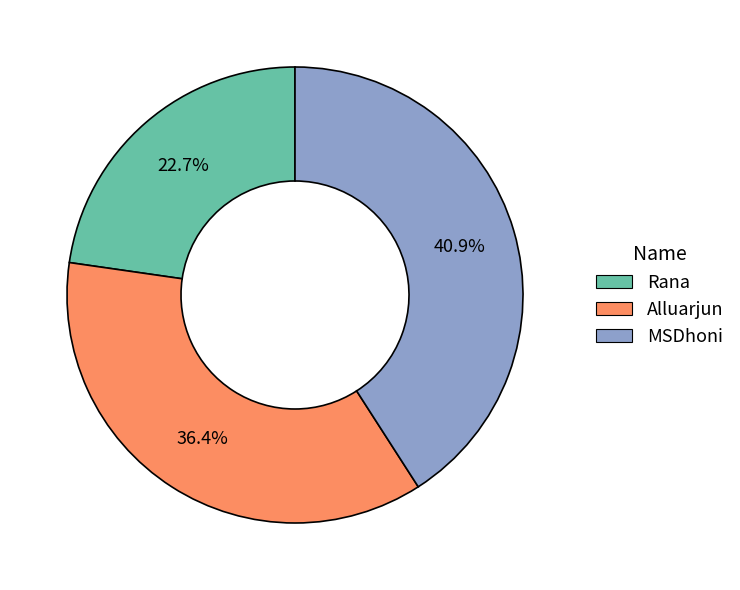

To the nearest percent, what percentage of the pie is Rana?

23%